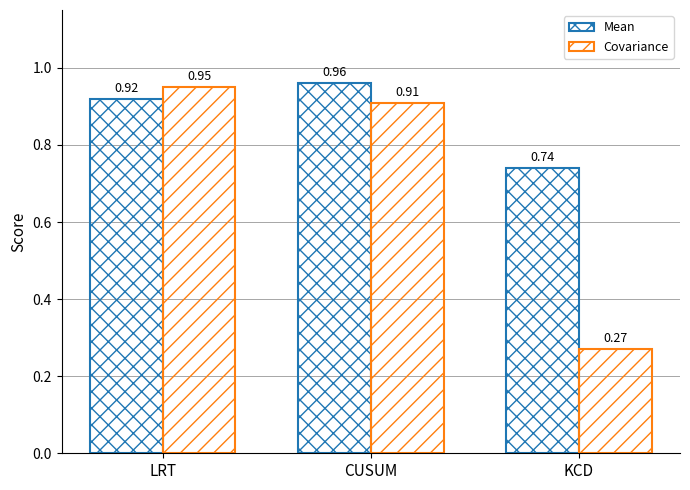

At LRT, list the series in order from smallest to largest.

Mean, Covariance